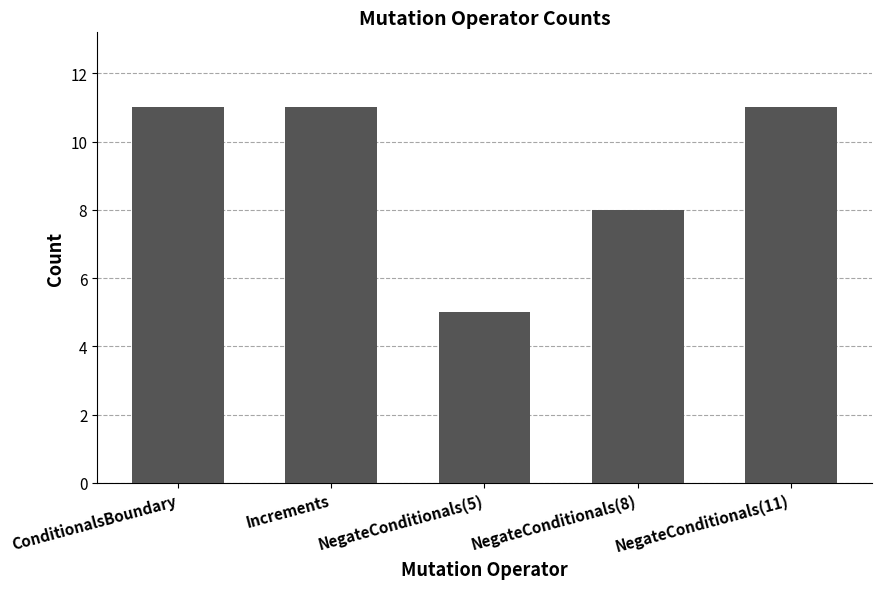

What is the difference between the second highest and minimum values?

6